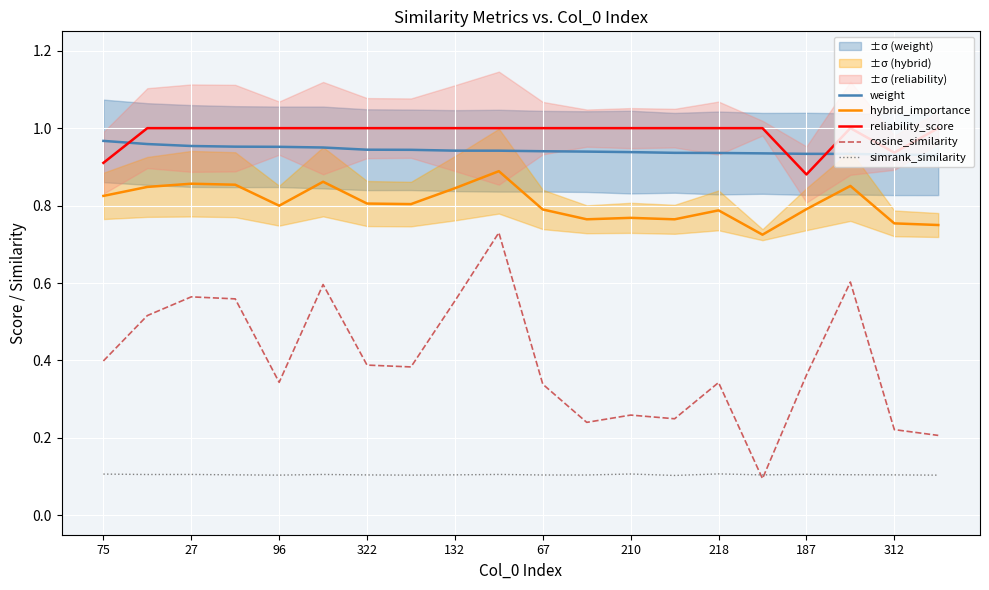

What are all the series names shown in the legend?

weight, hybrid_importance, reliability_score, cosine_similarity, simrank_similarity